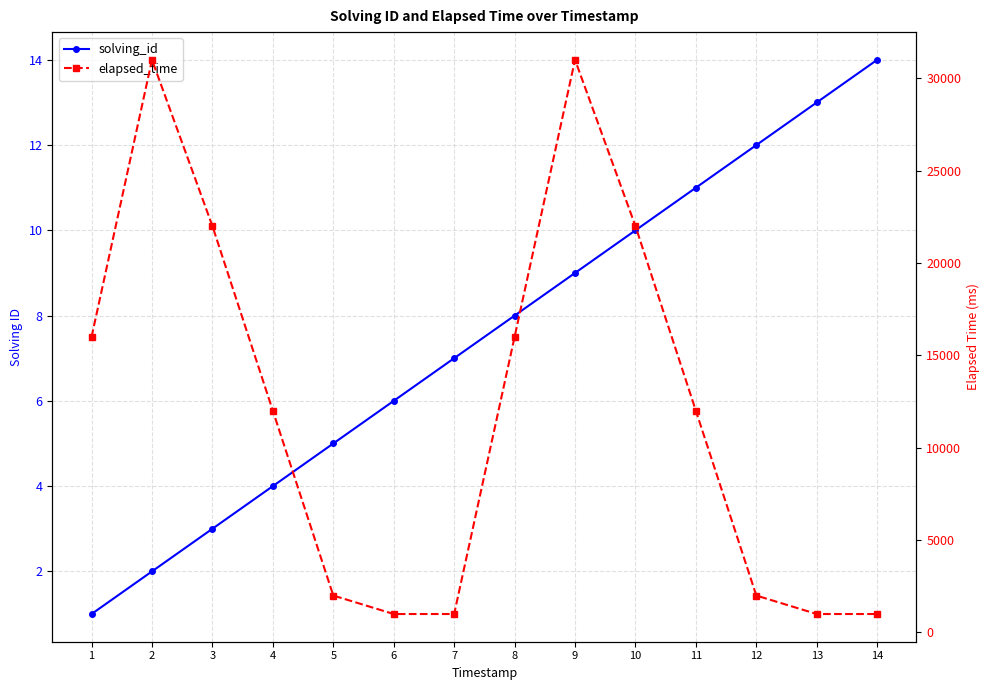

At which label is solving_id closest to 7?

7